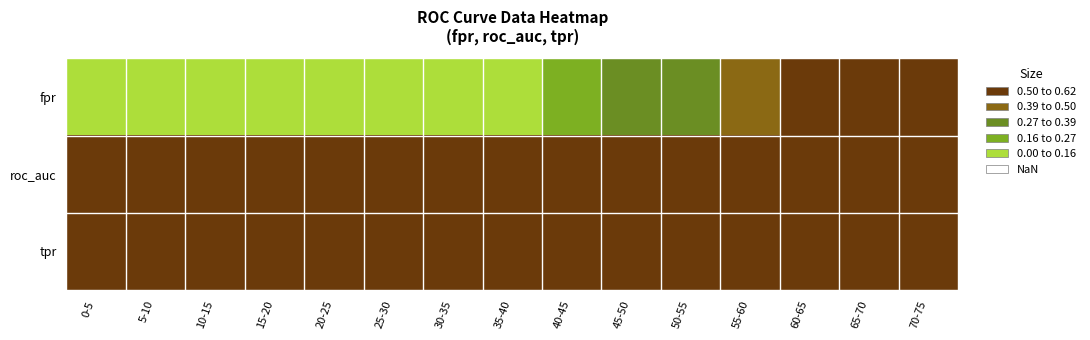

At which category is the sum across all series the highest?

70-75